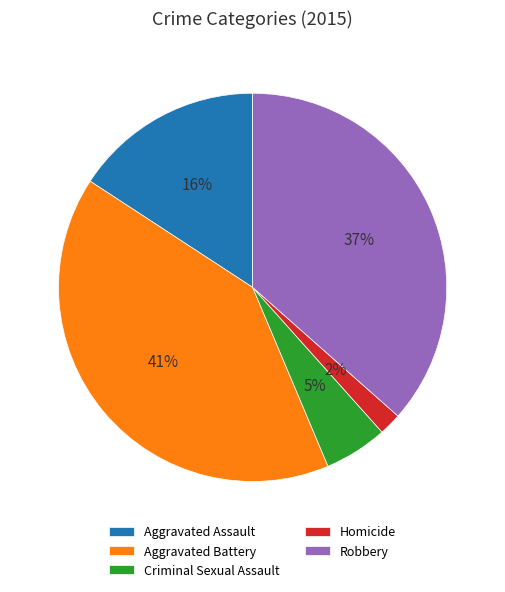

Combined, do Aggravated Assault and Criminal Sexual Assault account for over 50%?

No